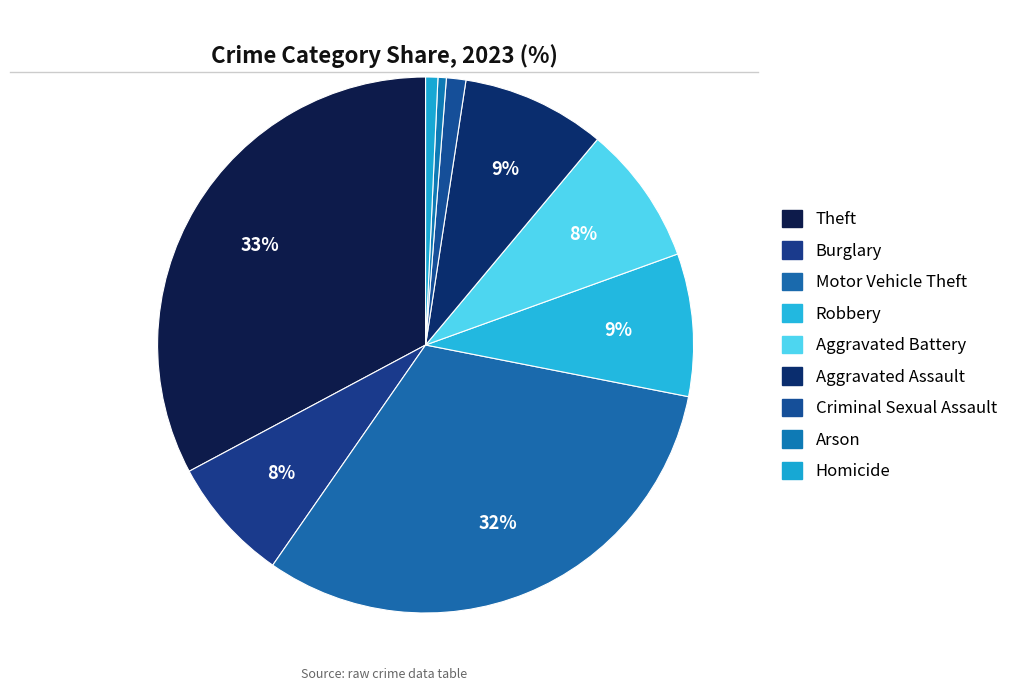

How many slices are in this pie chart?

9